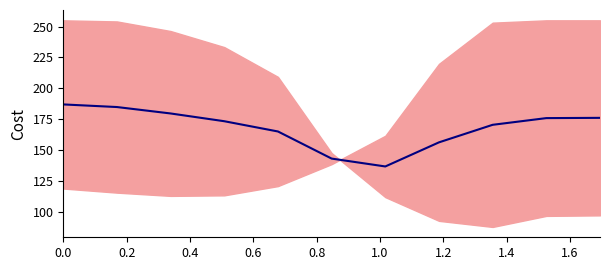

Is it true that the value at 0.6 is 173.3?

True